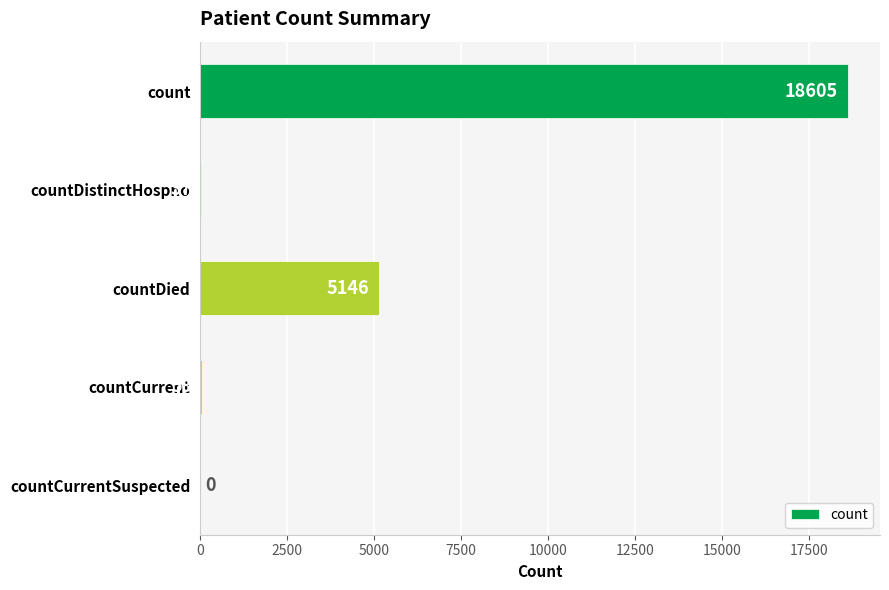

What is the sum of all values?

23847